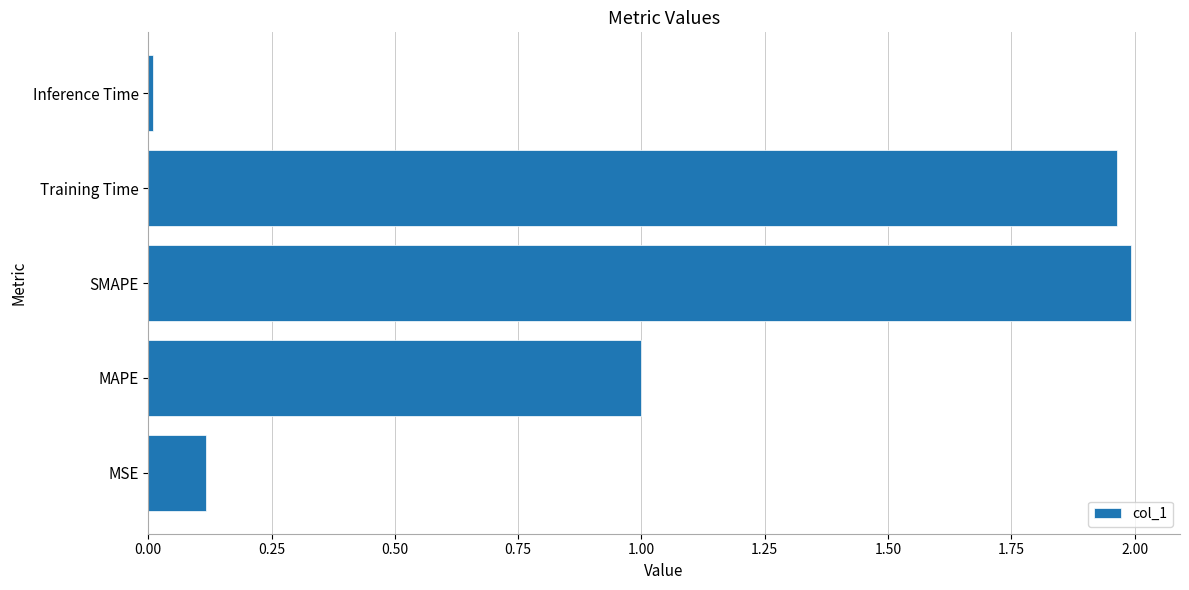

How many bars are there in total?

5